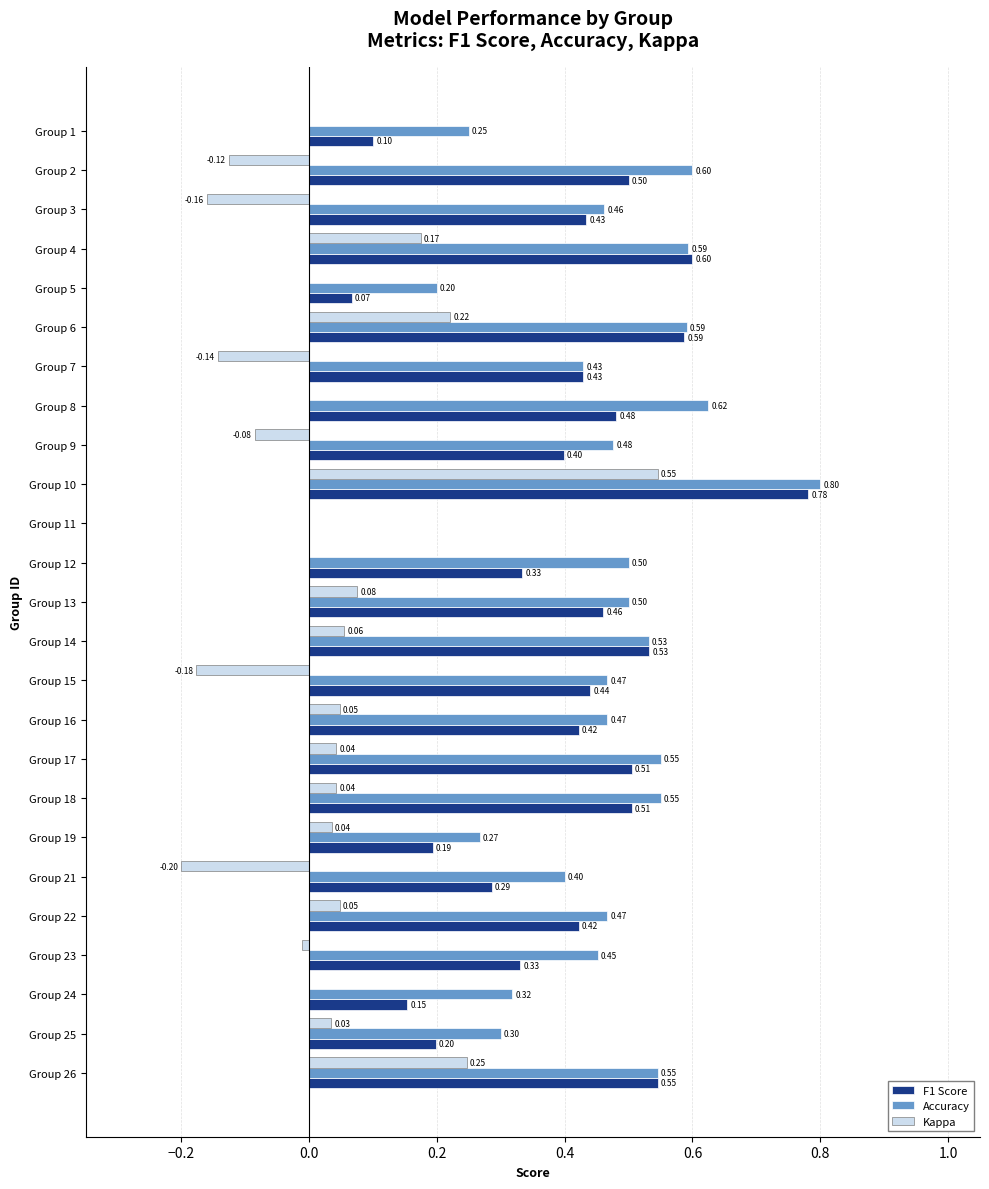

What is the sum of all Accuracy values?

11.3